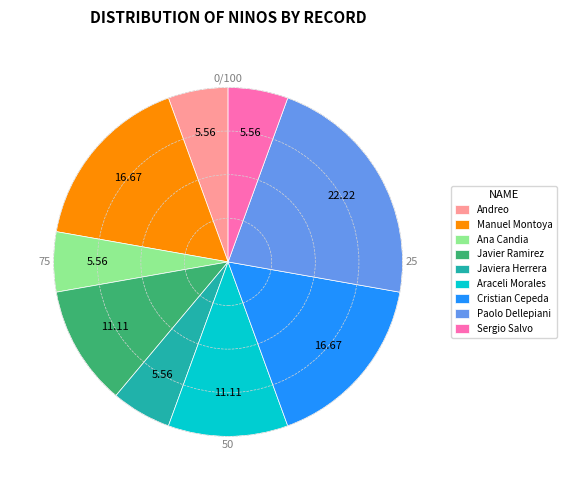

Is there a majority slice in this chart?

No